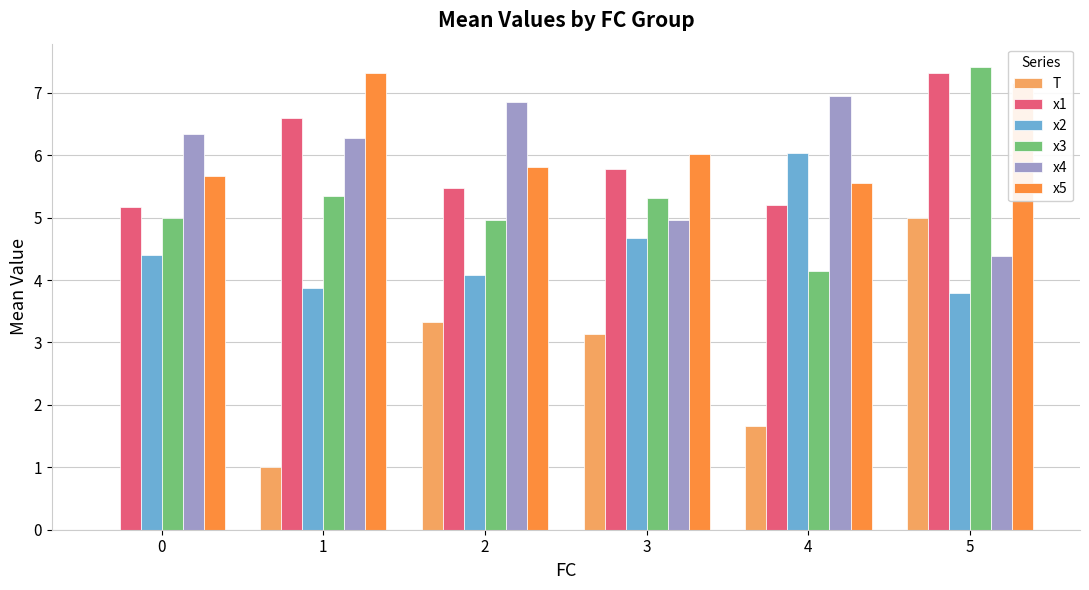

Read the x1 value at 4.

5.2